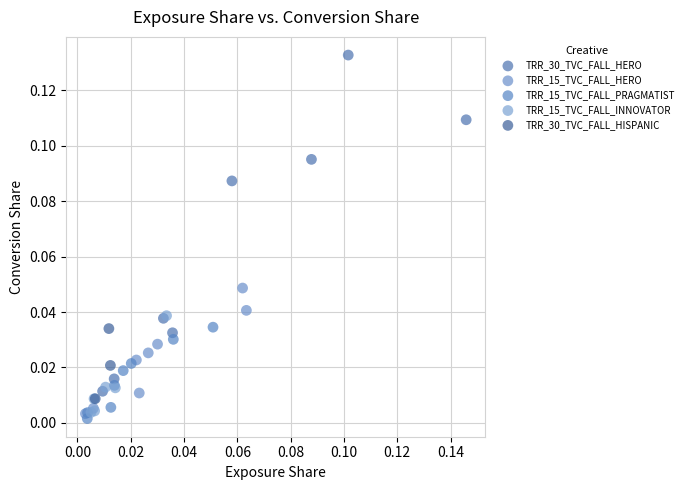

What are all the series names shown in the legend?

TRR_30_TVC_FALL_HERO, TRR_15_TVC_FALL_HERO, TRR_15_TVC_FALL_PRAGMATIST, TRR_15_TVC_FALL_INNOVATOR, TRR_30_TVC_FALL_HISPANIC